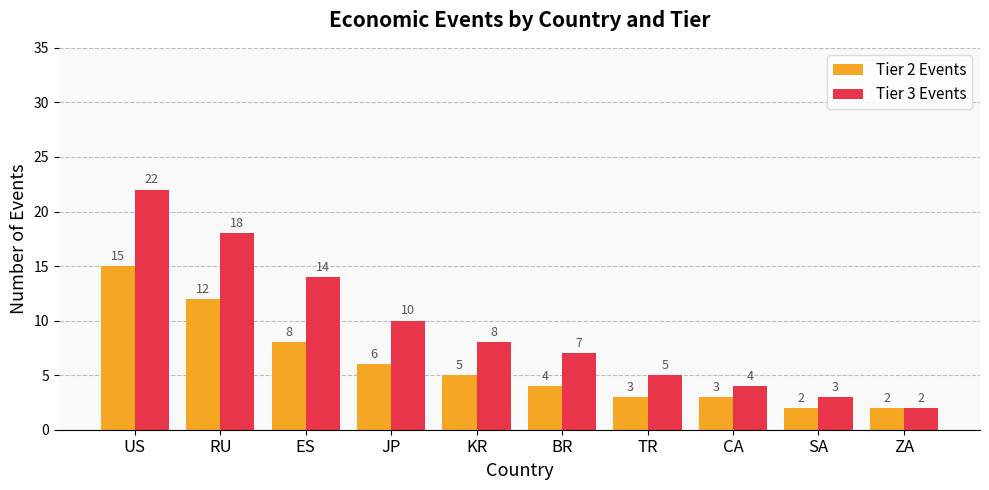

At which label does Tier 2 Events first exceed 5?

US